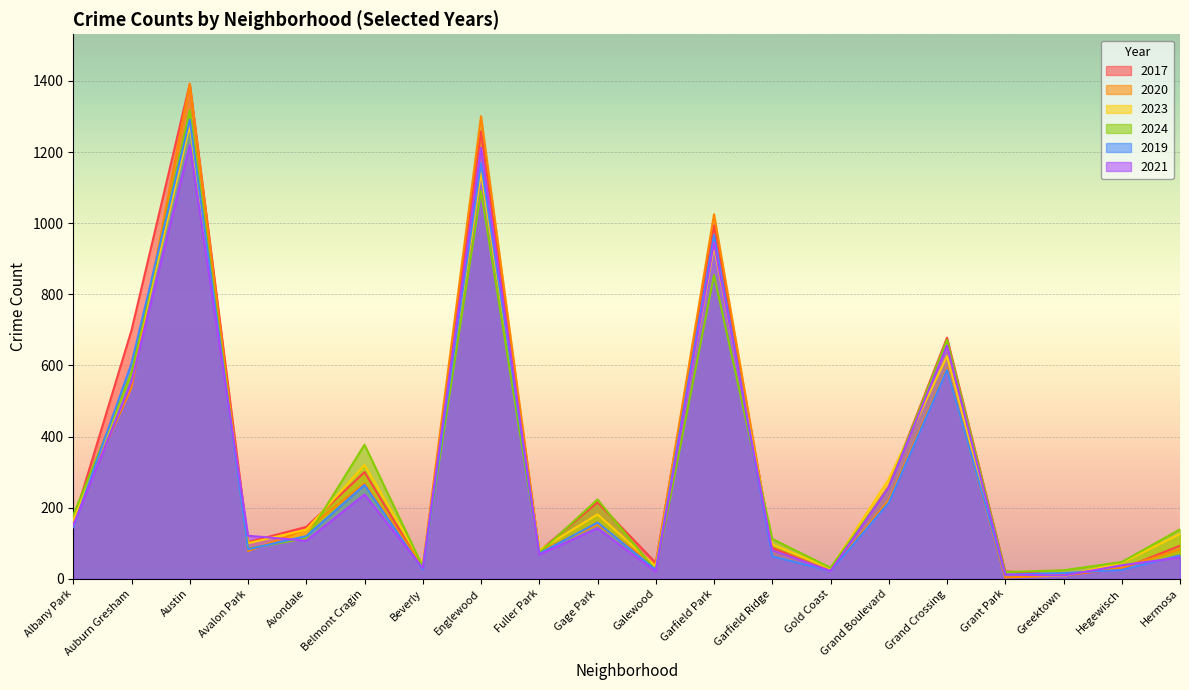

At how many categories does at least one series exceed 1385?

1